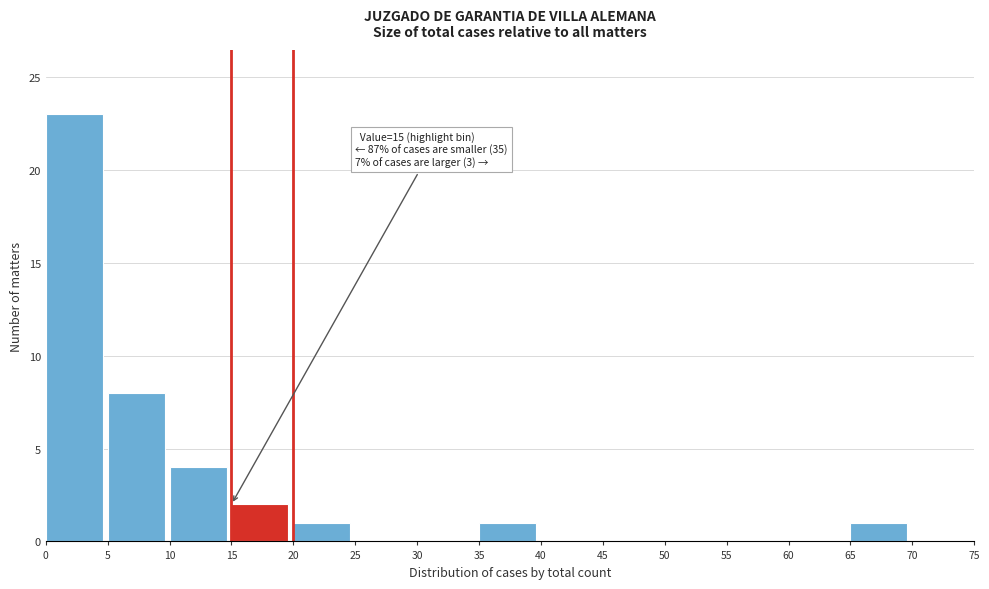

Over which range of the x-axis is the bar tallest?

0 to 5